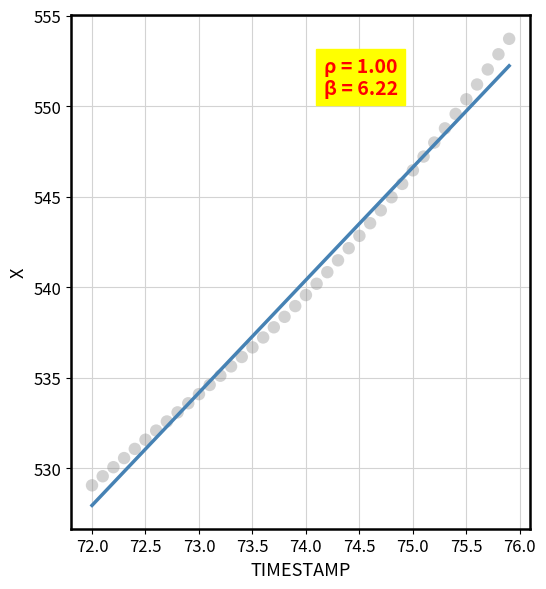

What is the range of X values (max minus min)?

3.9